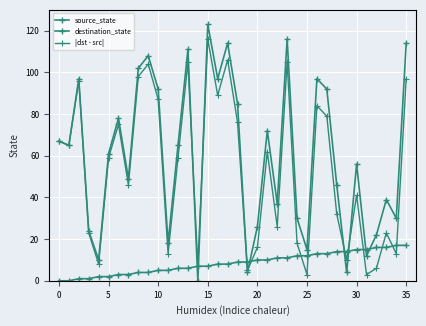

True or false: |dst - src| and source_state cross at least once.

True